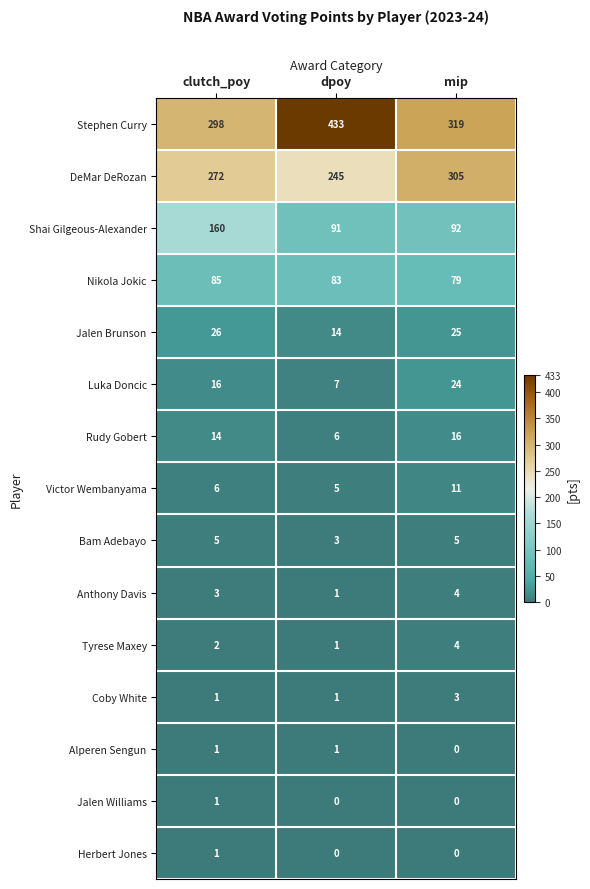

At which category does the chart reach its peak across all series?

dpoy